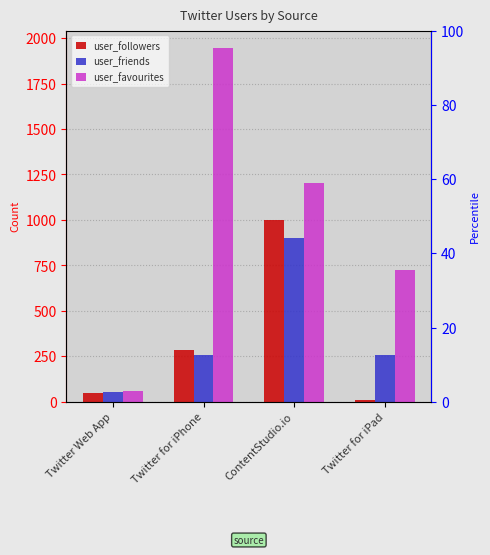

What are all the series names shown in the legend?

user_followers, user_friends, user_favourites